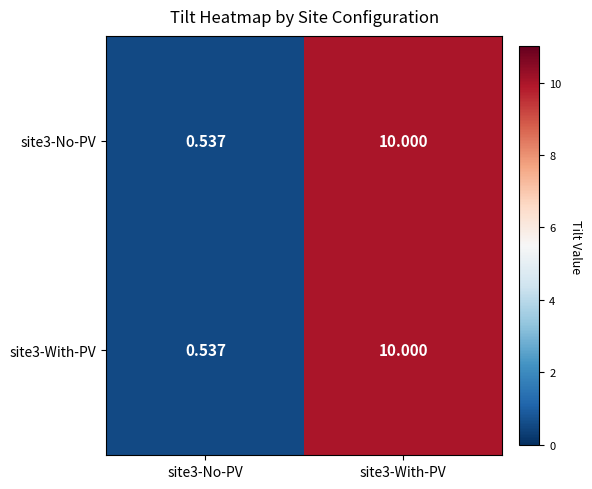

How many data points does each series have?

2